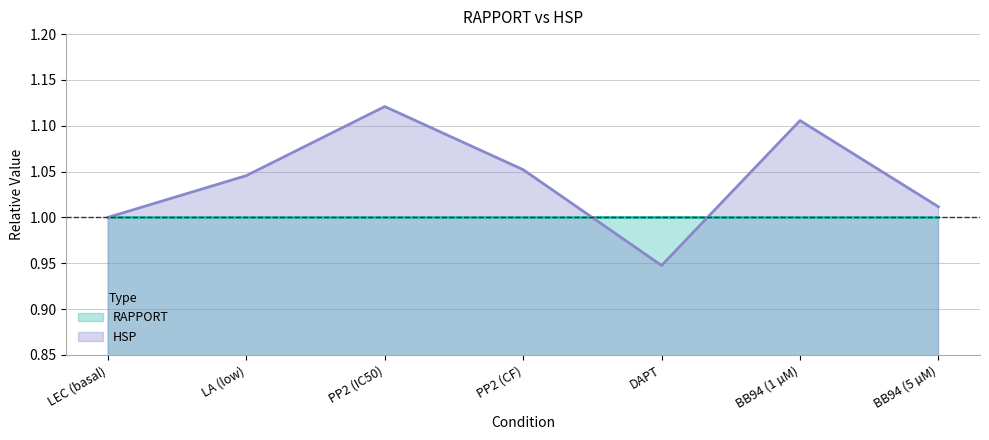

True or false: the data has more than 2 interior local peaks.

False